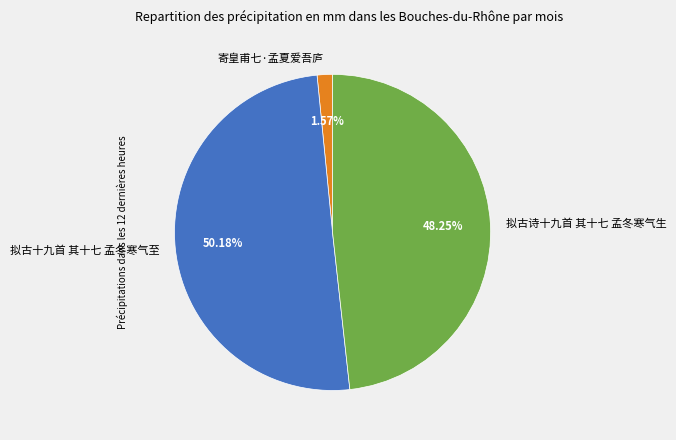

To the nearest percent, what is the difference between the 拟古十九首 其十七 孟冬寒气至 and 寄皇甫七·孟夏爱吾庐 slice percentages?

49%